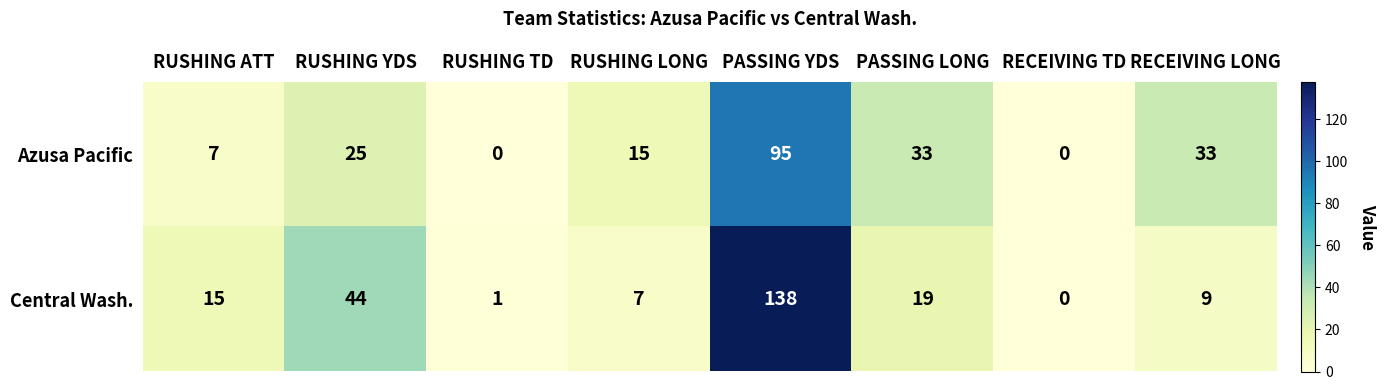

At which category is the sum across all series the highest?

PASSING YDS